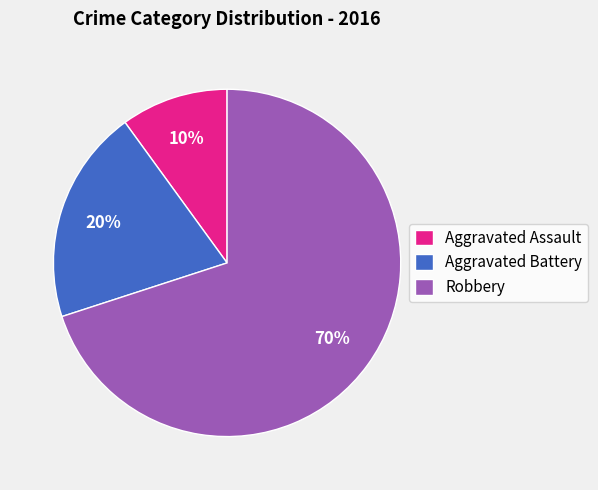

Is the sum of Robbery and Aggravated Battery greater than half?

Yes